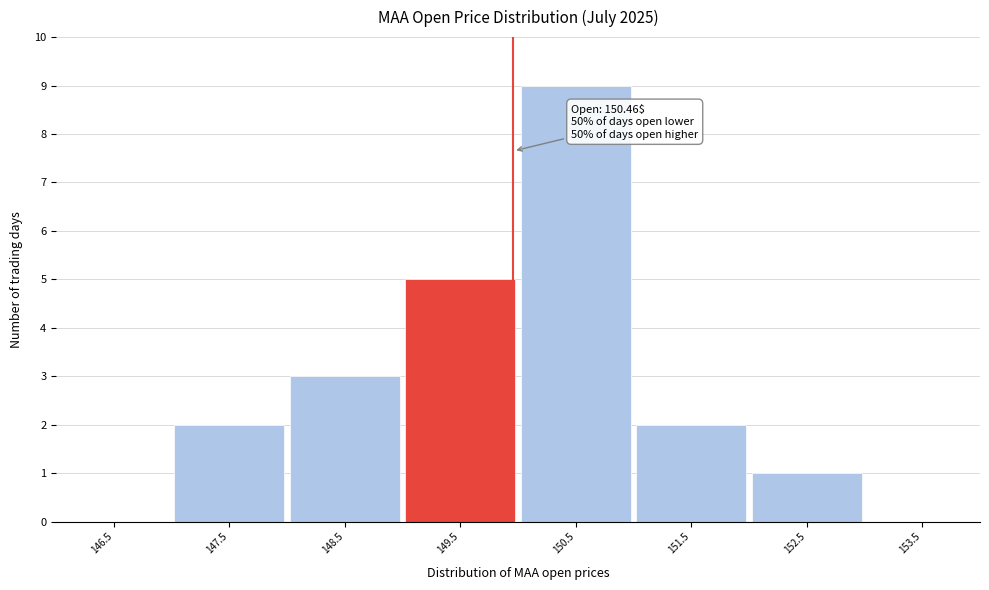

Reading left to right, transcribe all the data shown in this chart.

146.5=0	147.5=2	148.5=3	149.5=5	150.5=9	151.5=2	152.5=1	153.5=0